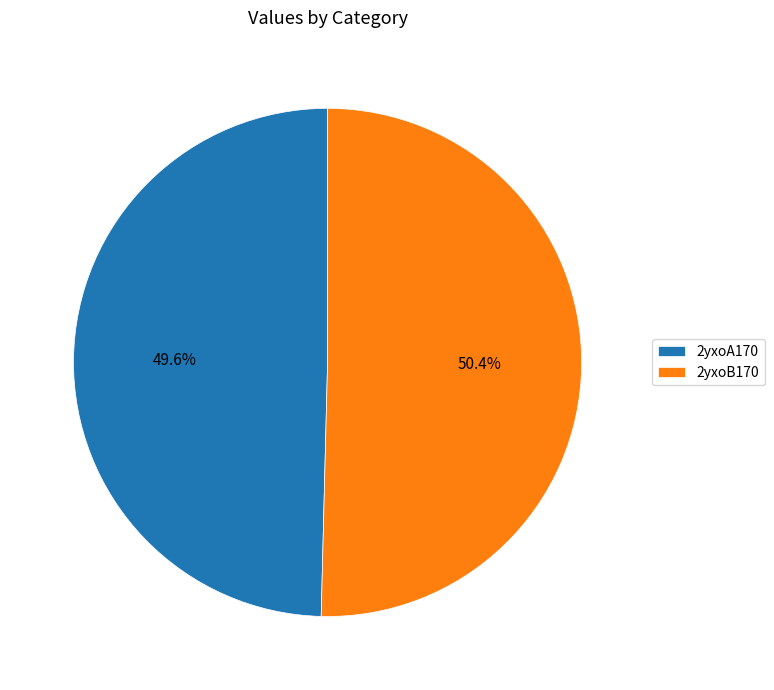

Rank the categories by value from lowest to highest.

2yxoA170, 2yxoB170